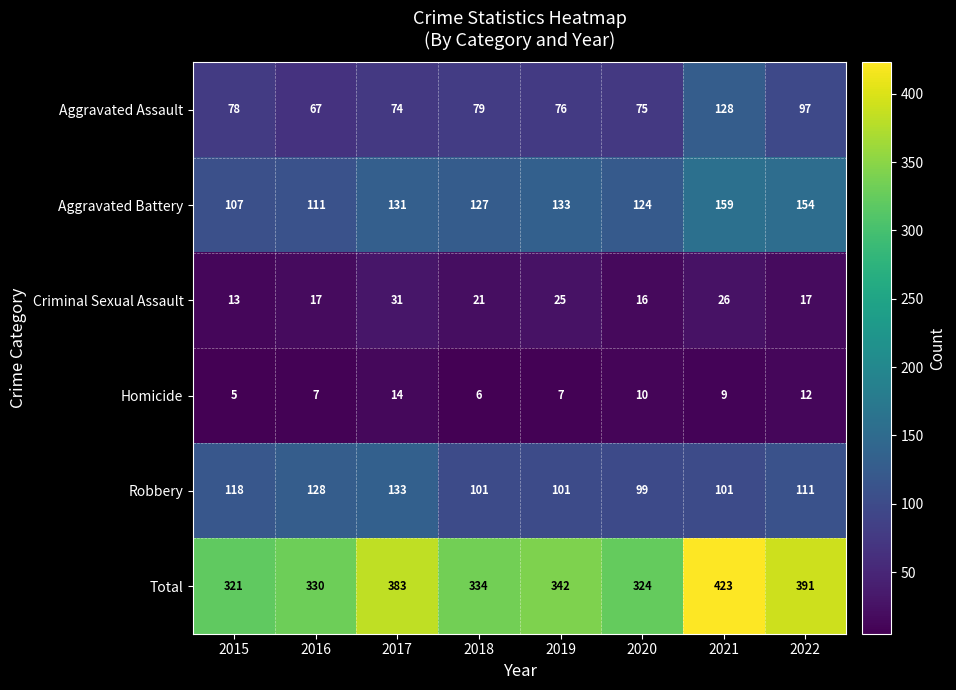

What is the difference between the maximum and minimum values in the Criminal Sexual Assault series?

18